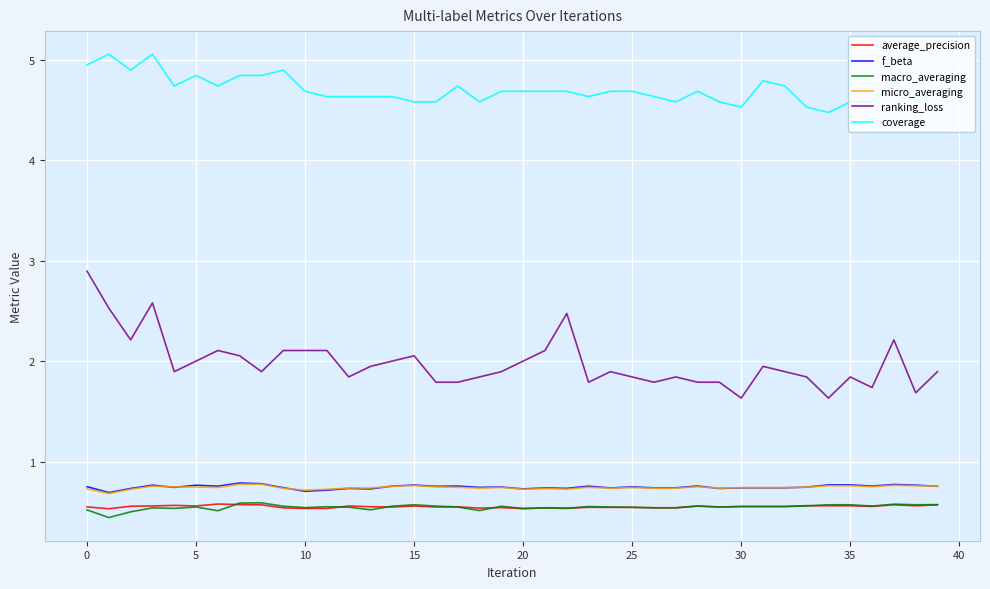

Which series has the largest range (max minus min)?

ranking_loss